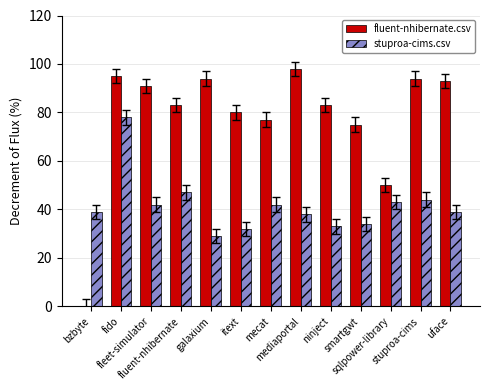

The value of stuproa-cims.csv at fleet-simulator is 42.0. True or false?

True